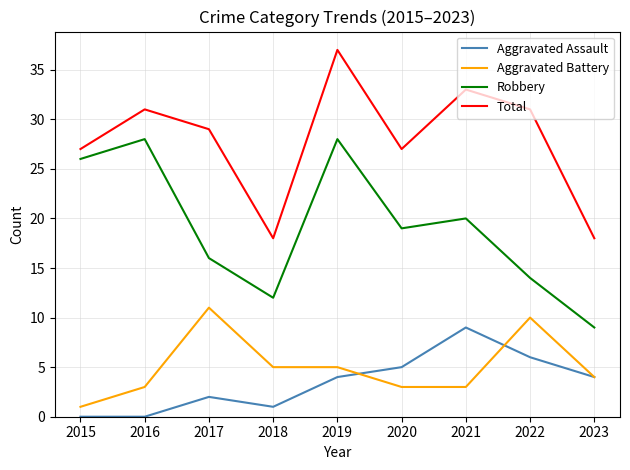

What is the minimum value for Aggravated Battery?

1